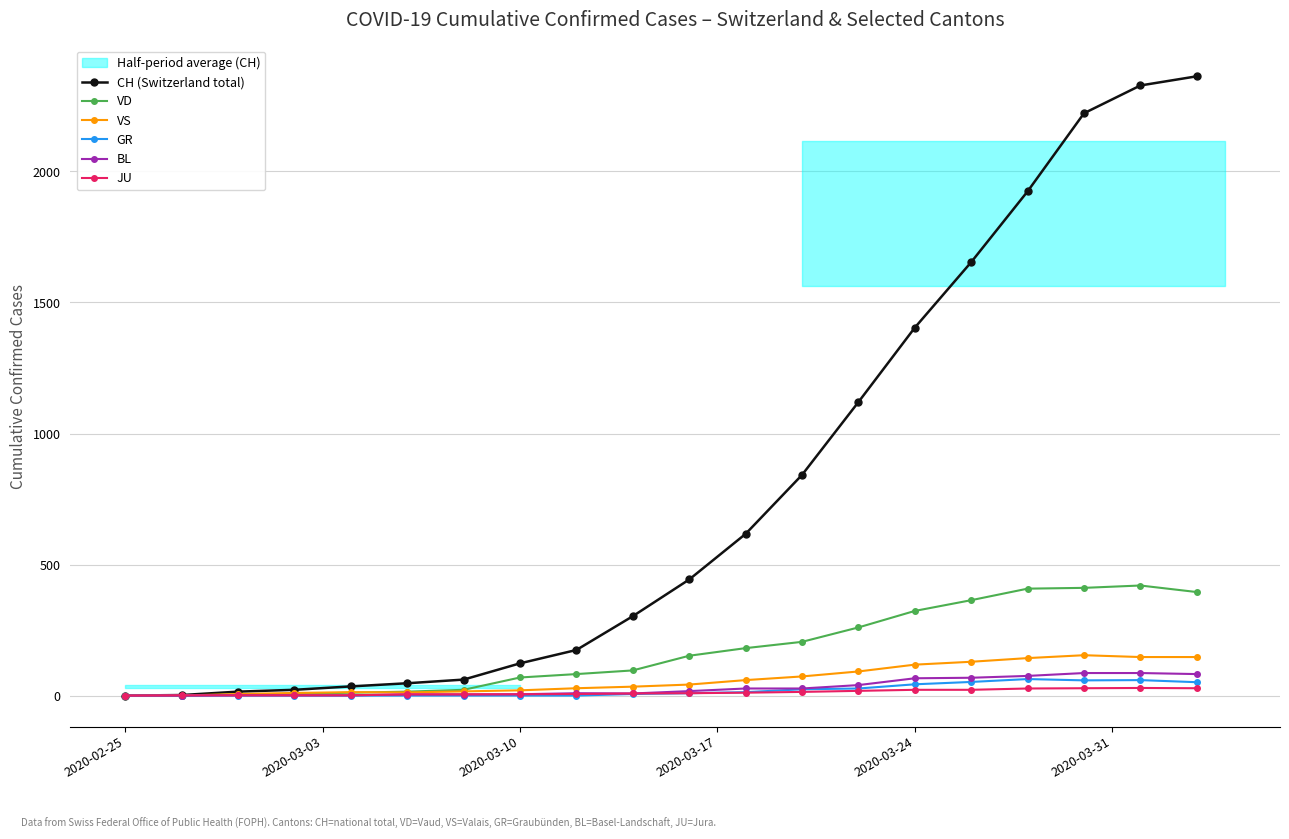

Reading left to right, what are all the values shown in this chart?

CH (Switzerland total): 0	2	15	22	35	47	61	123	174	303	443	617	842	1120	1404	1654	1924	2222	2328	2363
VD: 0	0	4	6	11	15	22	69	82	96	152	181	205	260	323	364	408	411	420	395
VS: 0	0	6	10	13	12	16	20	28	34	42	59	73	92	118	129	143	154	147	147
GR: 0	0	0	0	0	0	0	0	0	6	9	13	24	27	43	52	63	58	59	51
BL: 0	0	1	1	1	4	4	5	9	8	17	27	27	40	66	68	75	86	86	82
JU: 0	1	1	1	1	5	5	5	6	8	9	11	14	18	22	22	27	28	29	28